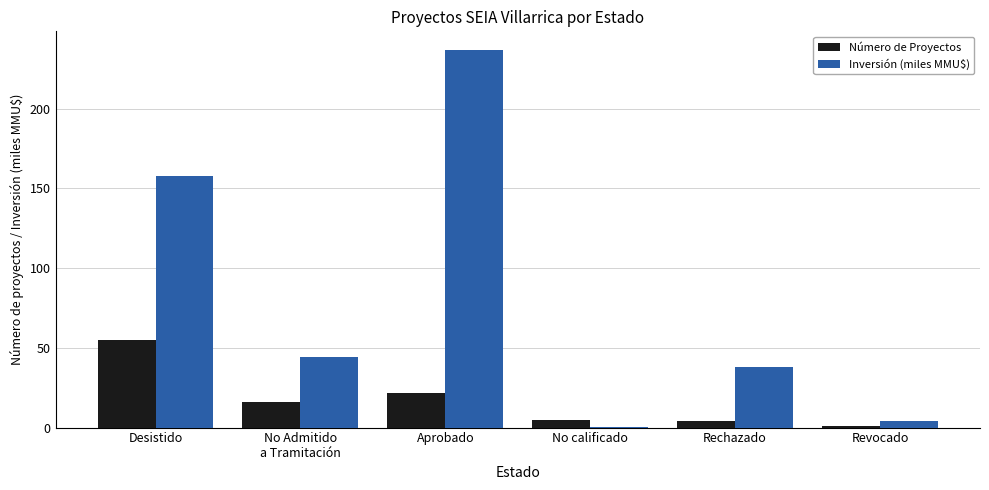

How many groups of bars are there?

6